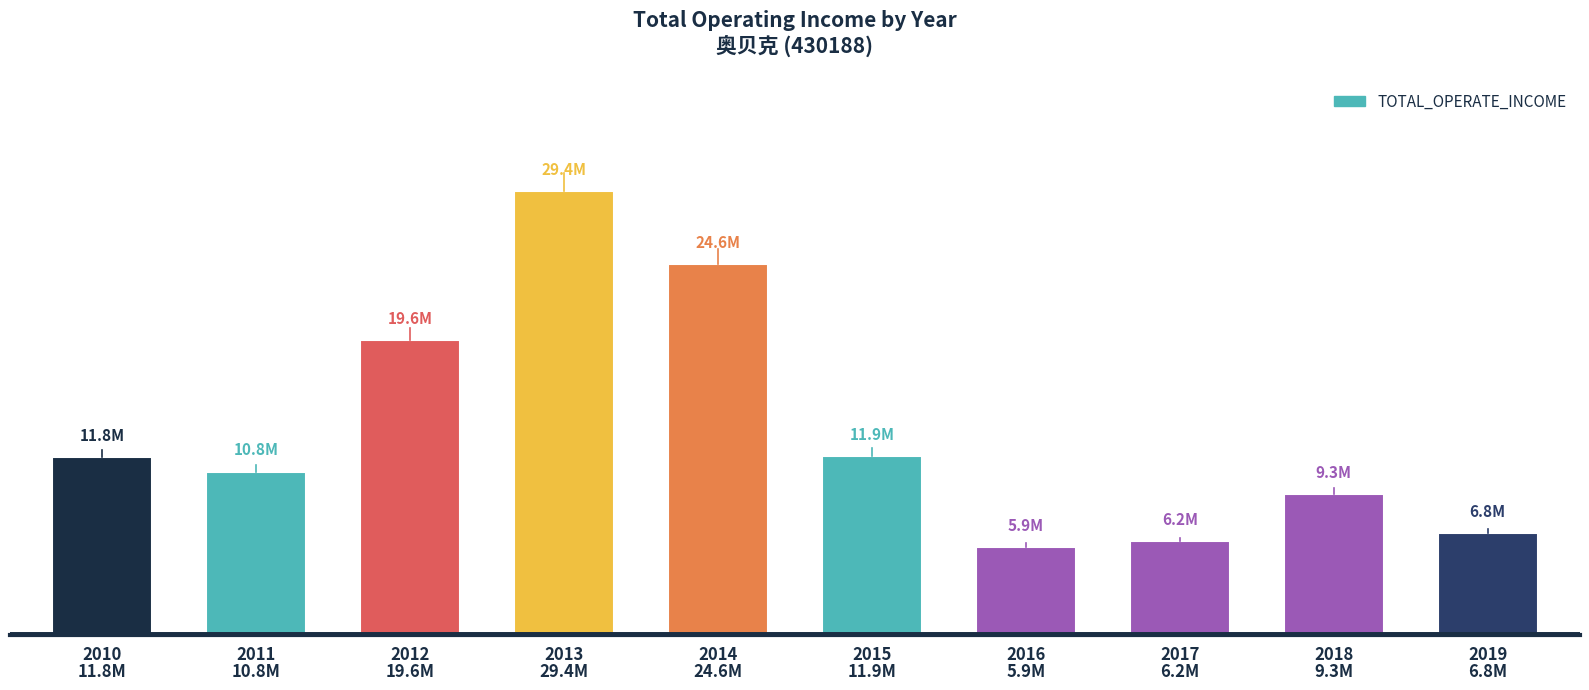

Does the chart contain stacked bars?

No